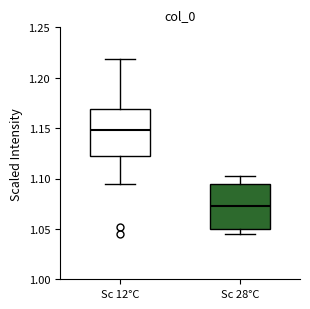

Which box has the highest median line?

Sc 12°C